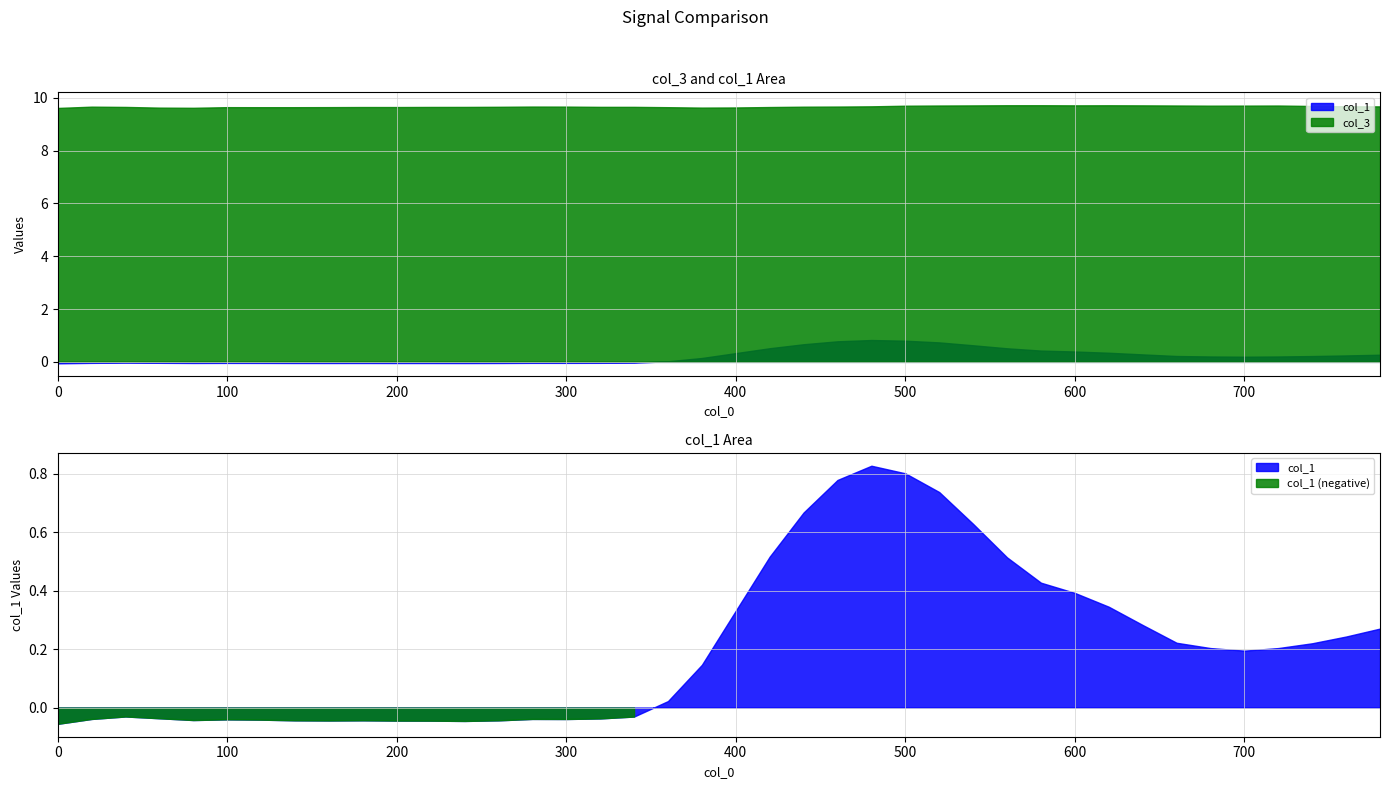

Where is the first local maximum for col_1?

2